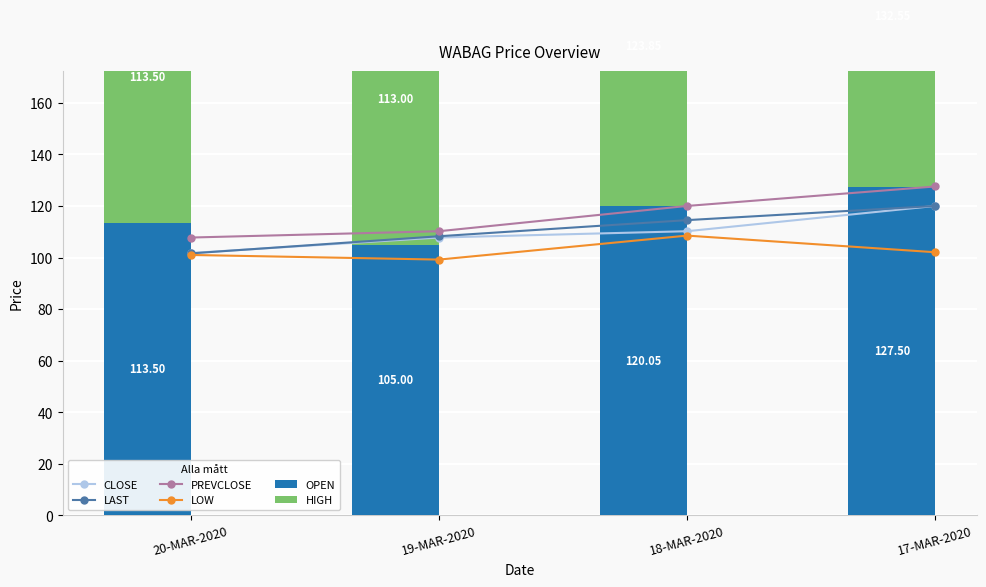

Rank the series at 19-MAR-2020 from lowest to highest value.

LOW, OPEN, CLOSE, LAST, PREVCLOSE, HIGH